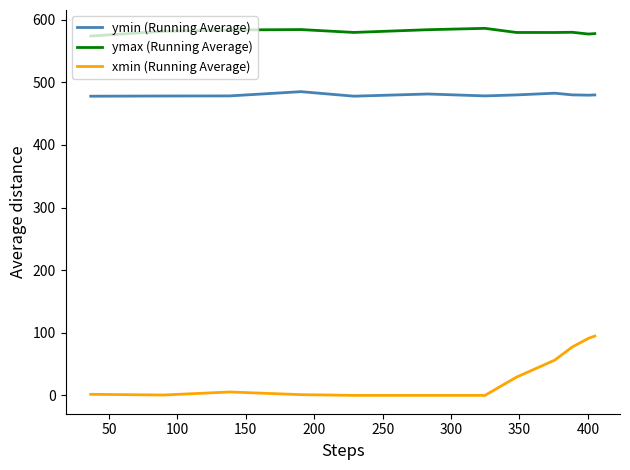

How many values in the ymin (Running Average) series exceed 479?

7